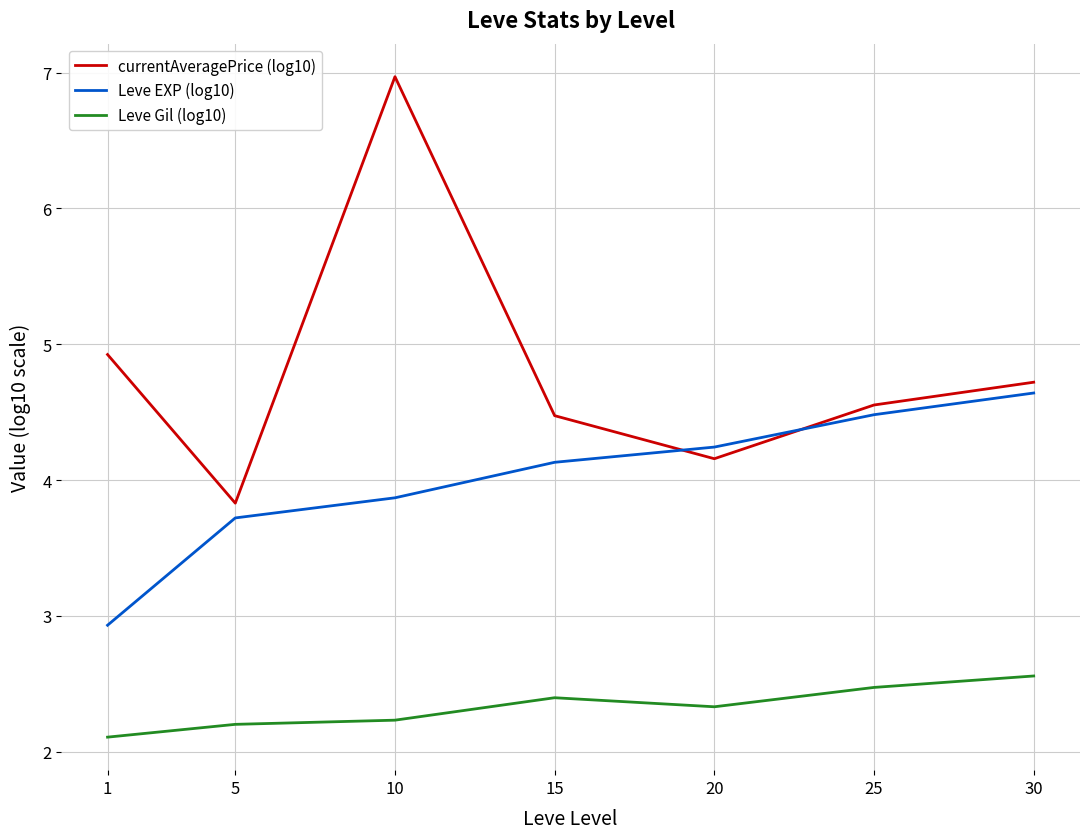

What are all the series names shown in the legend?

currentAveragePrice (log10), Leve EXP (log10), Leve Gil (log10)